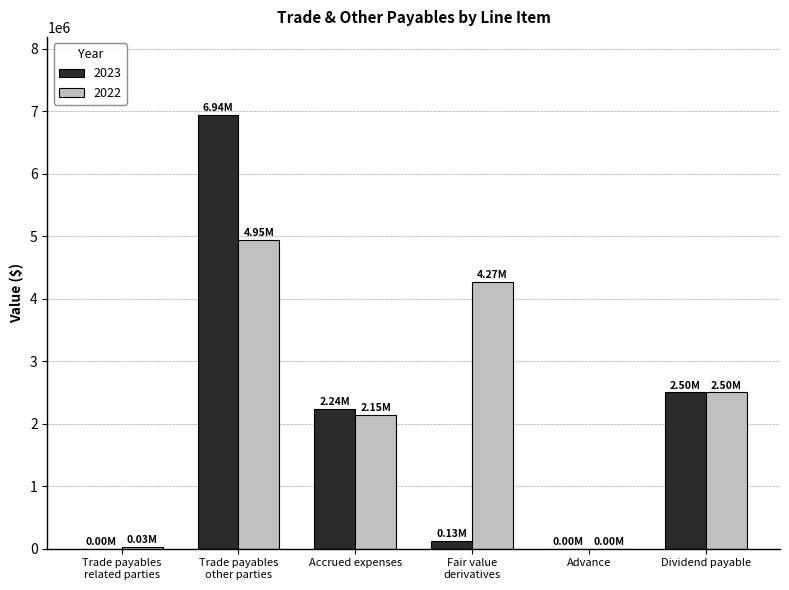

Which series has the largest total across all categories?

2022